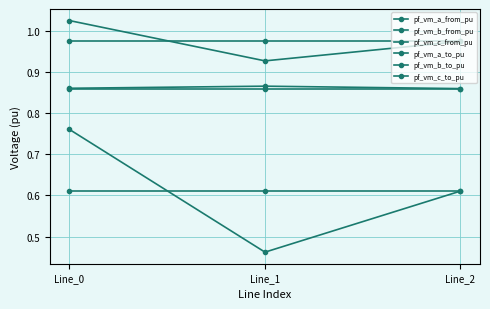

Count the number of data series in this chart.

6